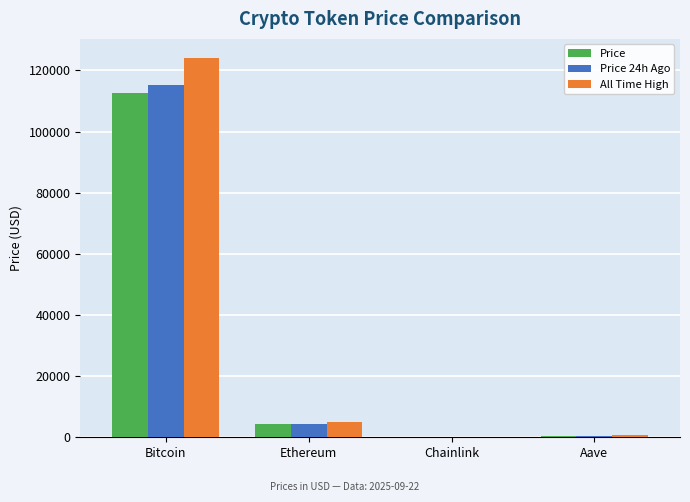

Is it true that Price equals 195316.9 at Bitcoin?

False